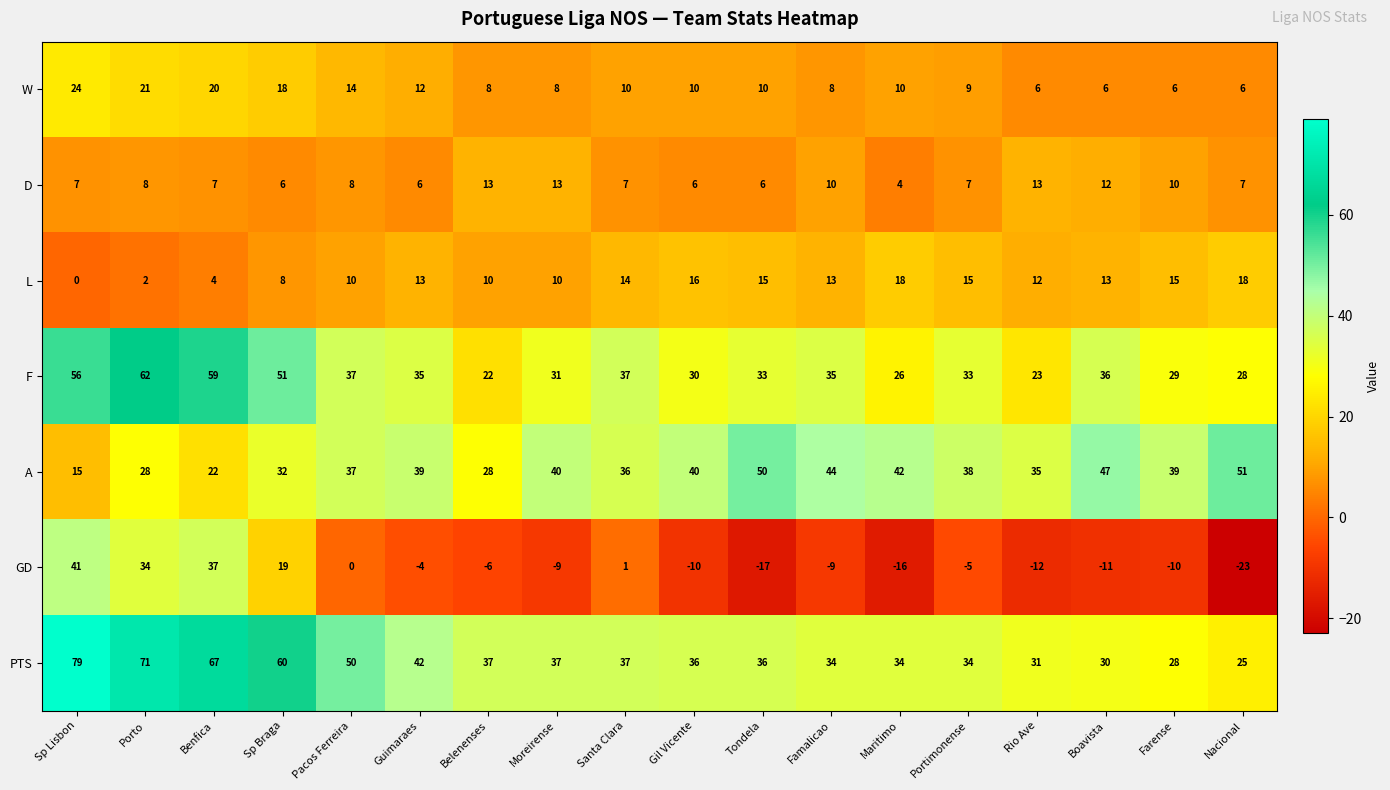

What is the minimum value shown in the chart?

-23